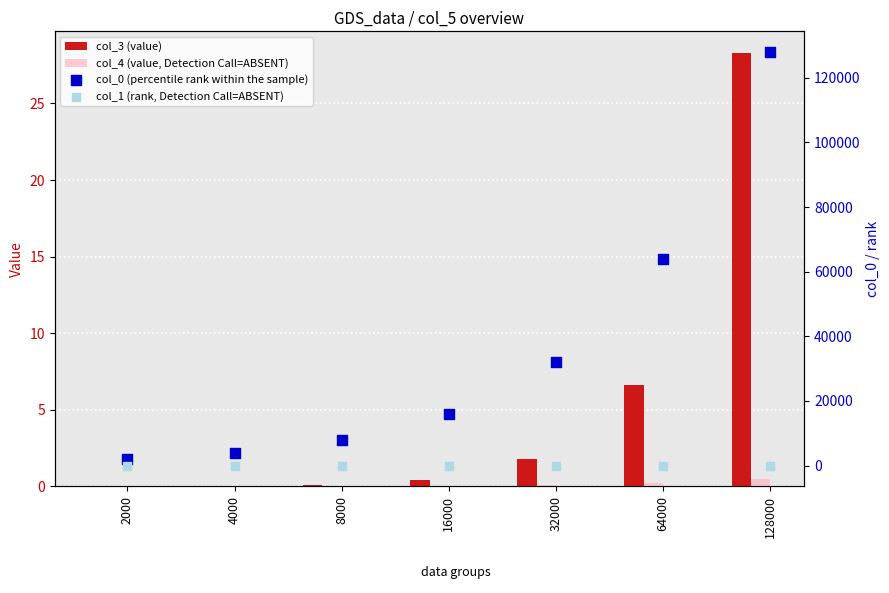

At which category is the sum across all series the highest?

128000